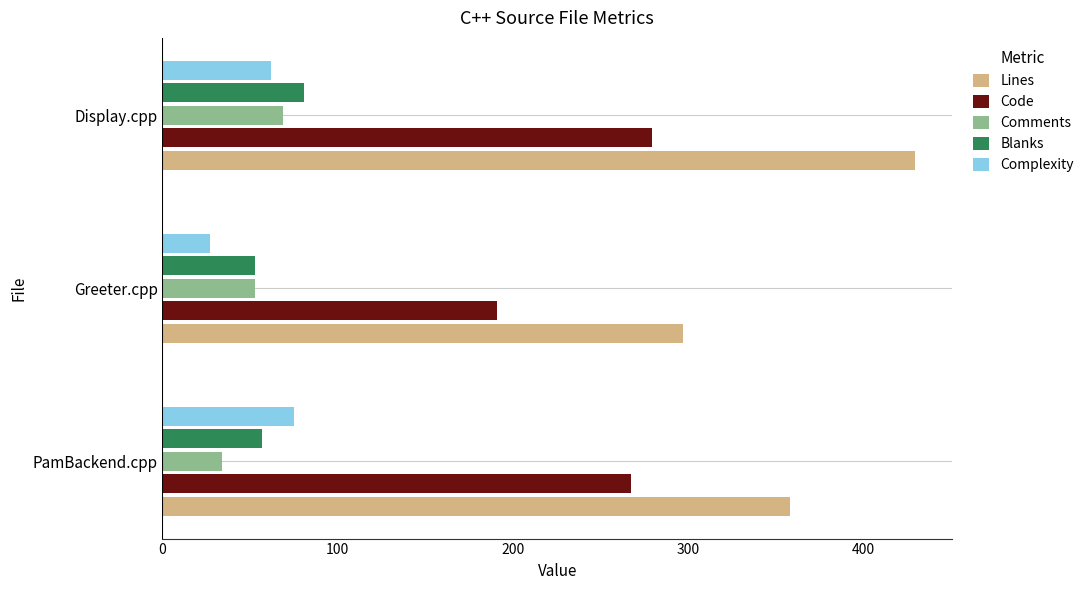

Is it true that Comments equals 69 at Display.cpp?

True